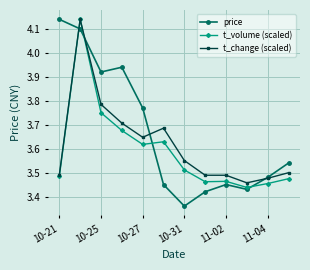

Which series has the widest spread of values?

price